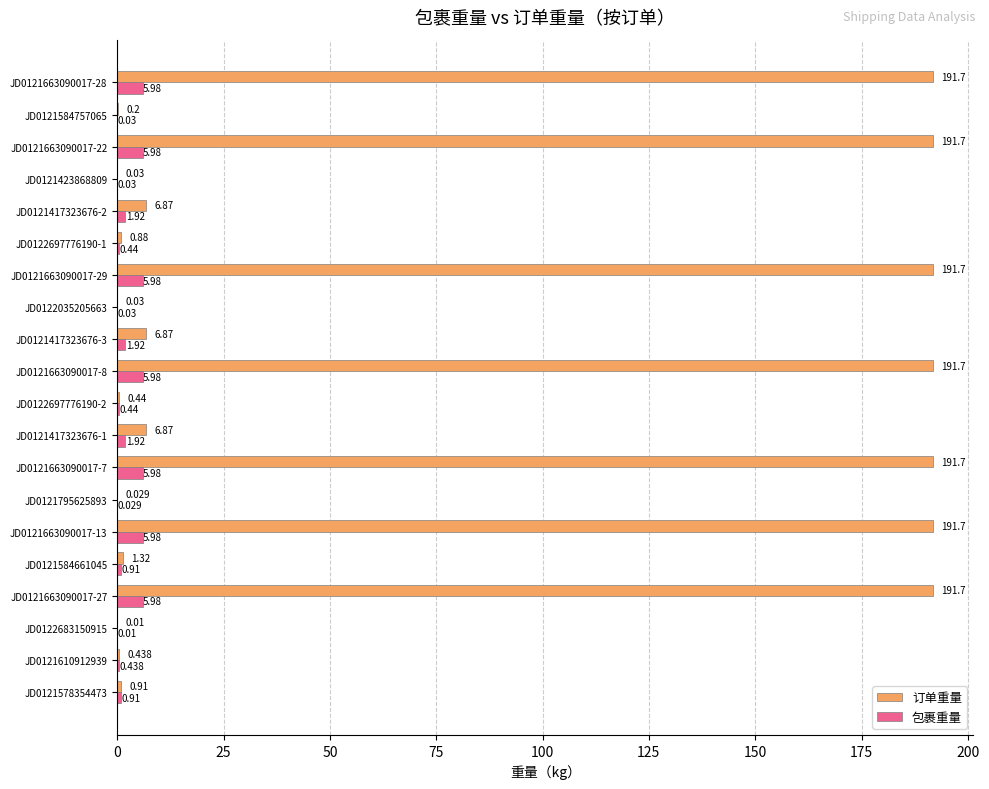

How many values in the 订单重量 series exceed 6?

10